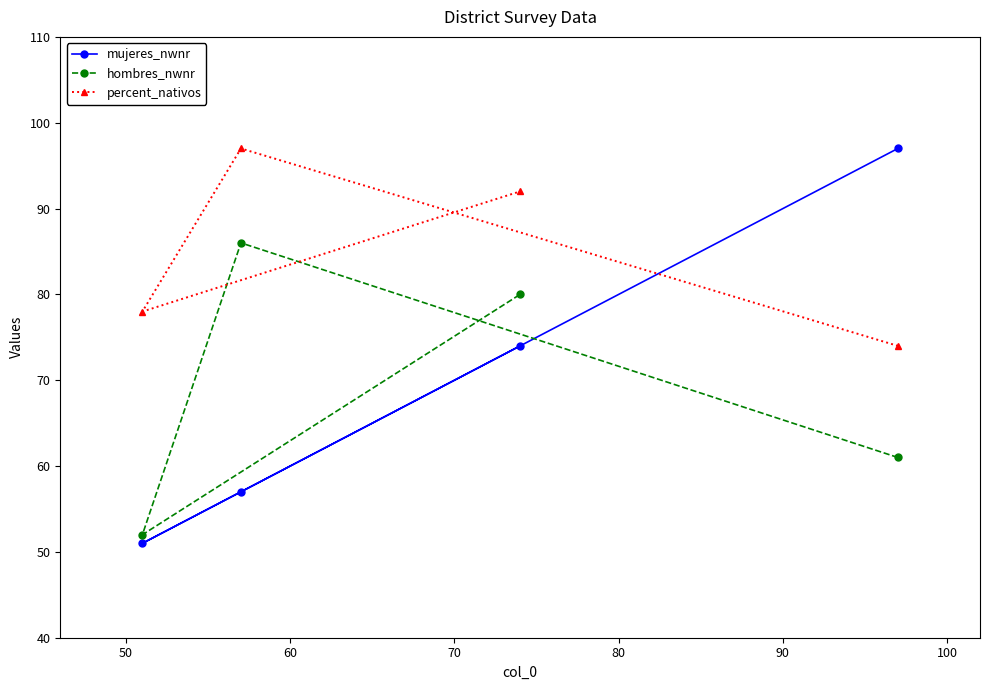

Which series has the largest total across all categories?

percent_nativos